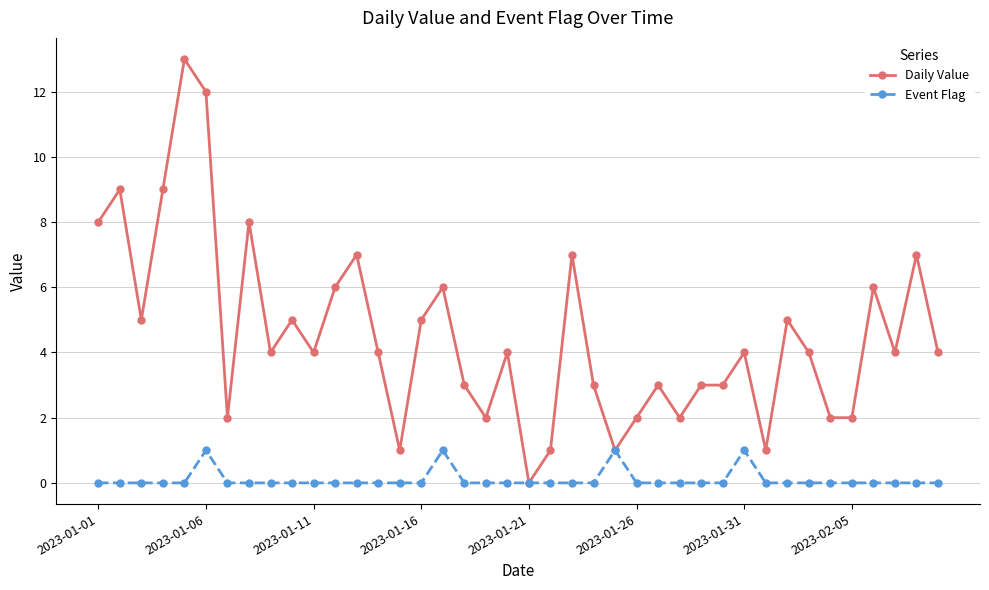

What are all the series names shown in the legend?

Daily Value, Event Flag